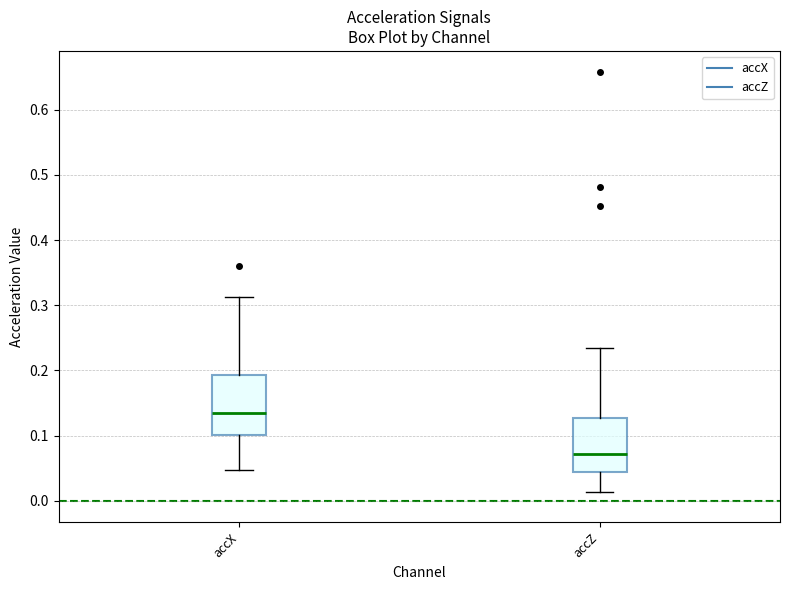

Reading left to right, transcribe this box plot: for each box, give where its median line is, the range the box spans, and where its two whiskers end, as read against the y-axis. The values are not printed on the chart, so give them approximately, as read against the axis.

accX: median 0.13, box 0.10 to 0.19, whiskers 0.05 to 0.31
accZ: median 0.07, box 0.04 to 0.13, whiskers 0.01 to 0.23